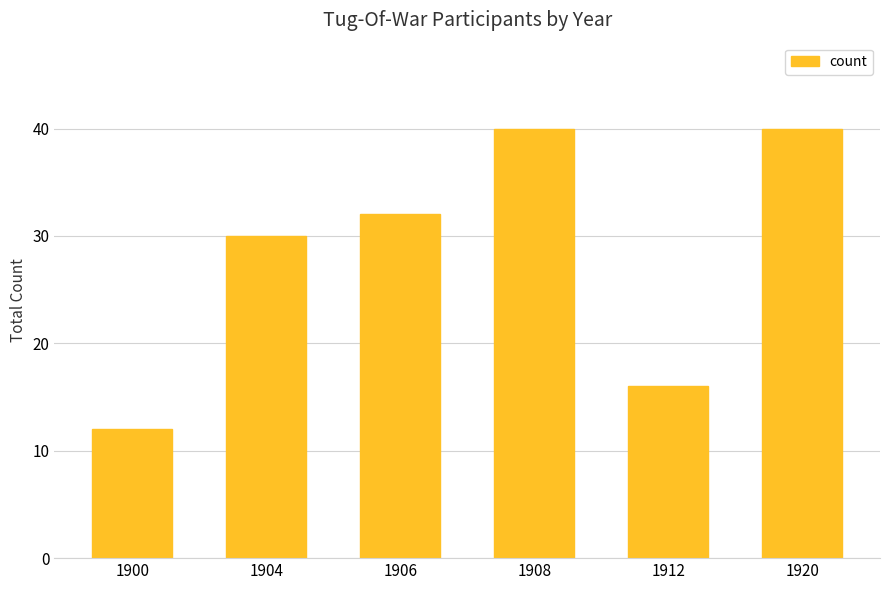

Reading right to left, extract all data points from this chart.

1920=40	1912=16	1908=40	1906=32	1904=30	1900=12